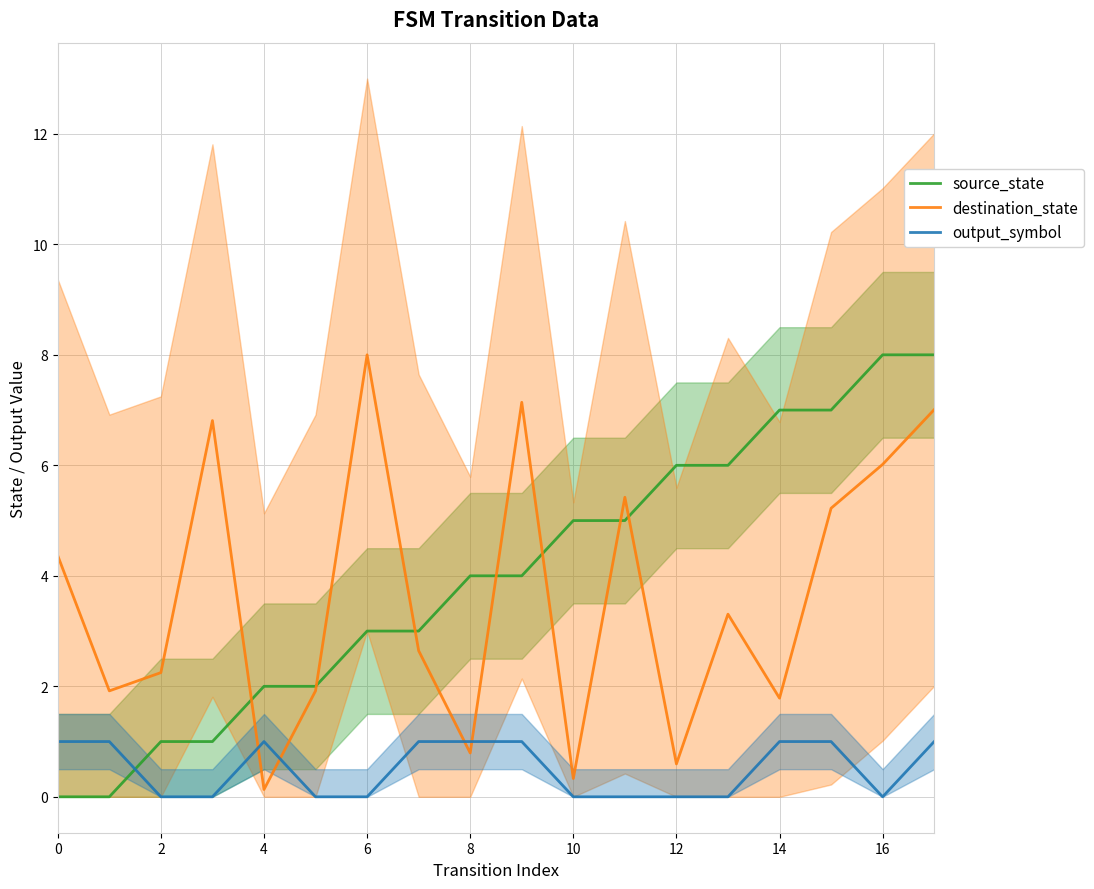

What is the maximum value shown in the chart?

8.0